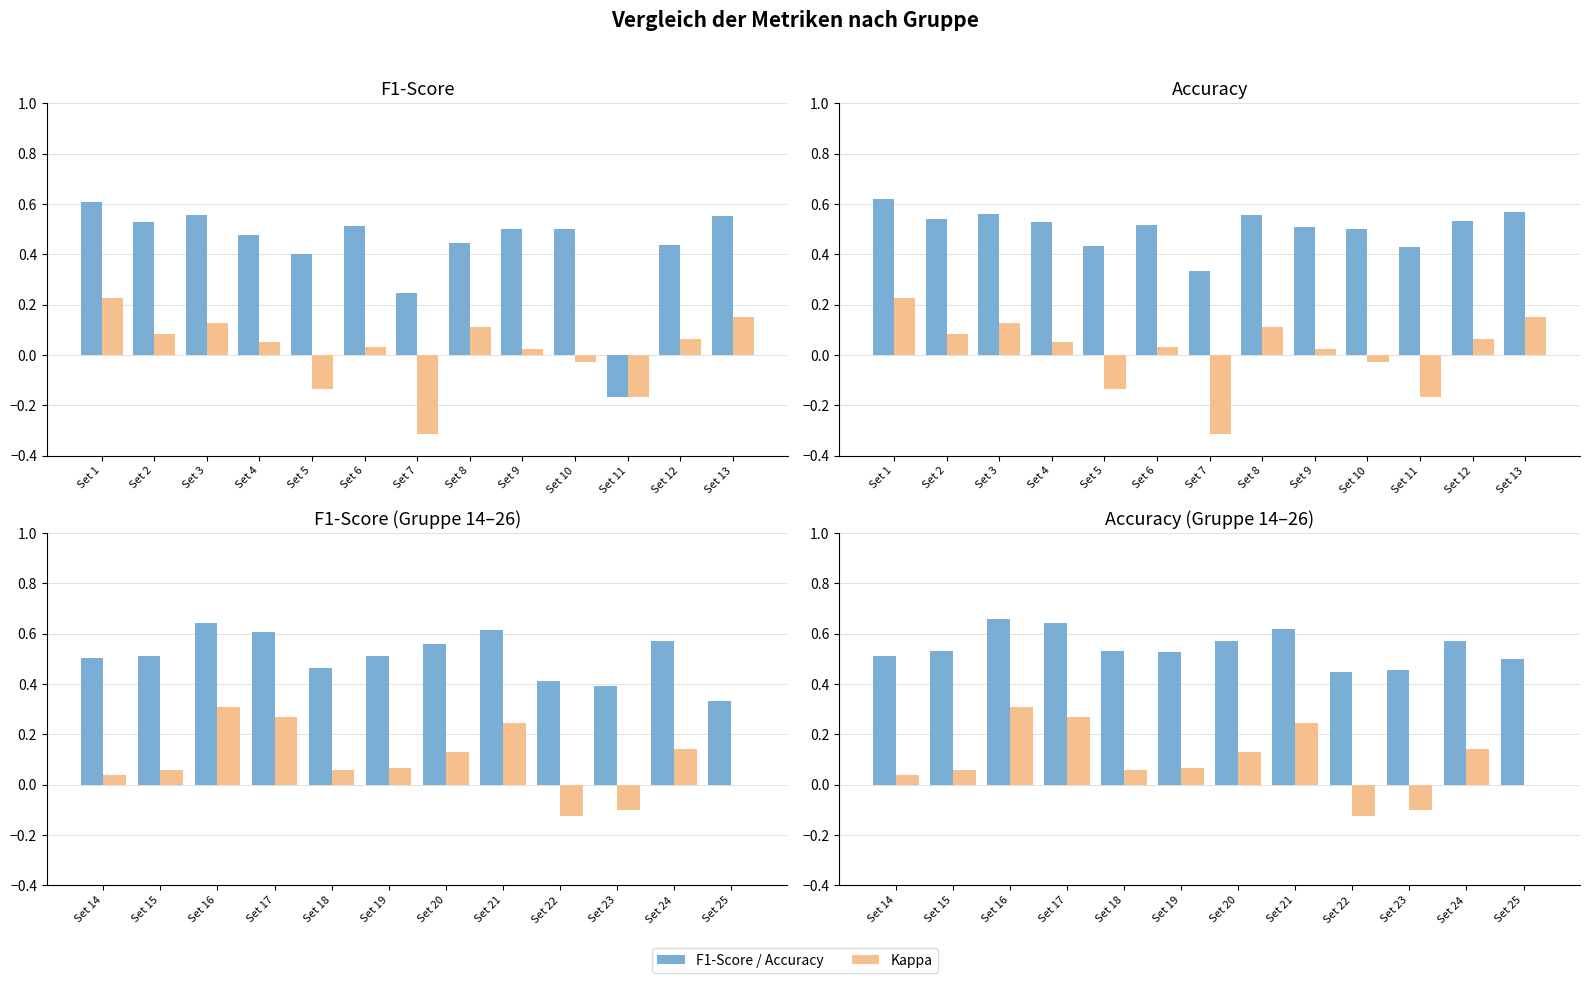

How many categories are shown in the chart?

12